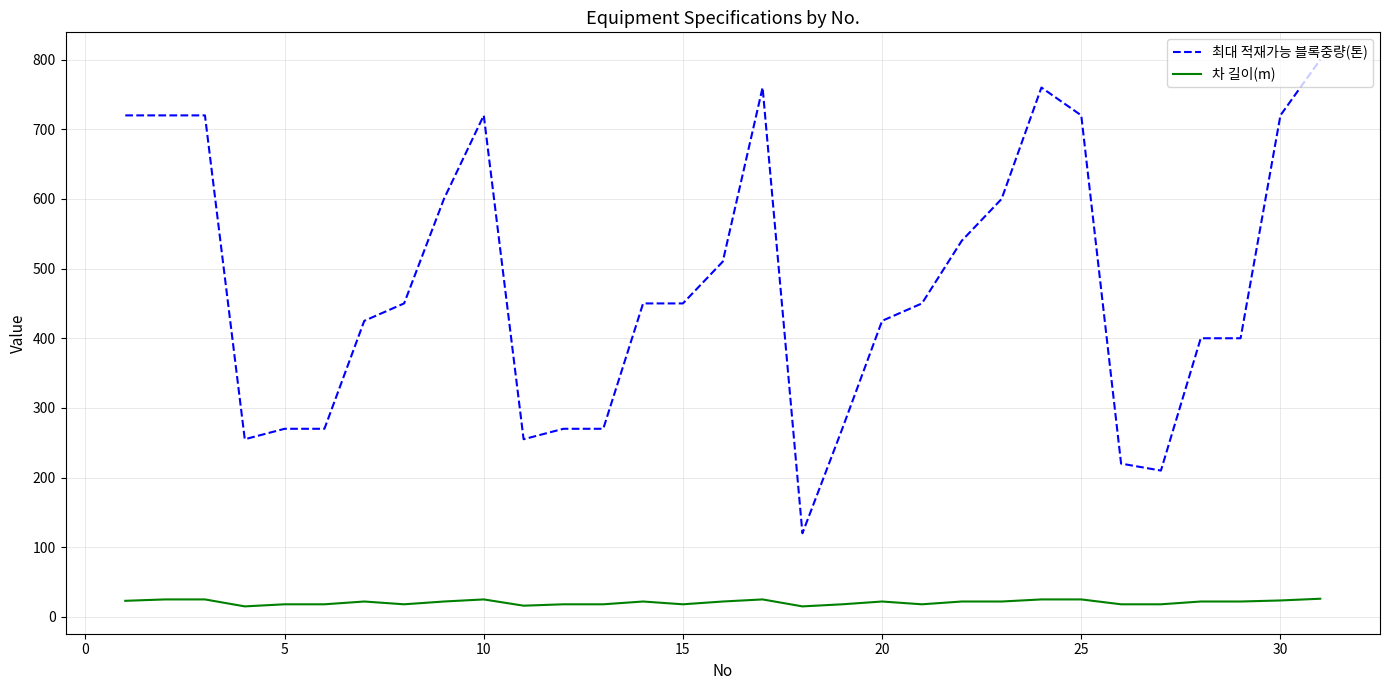

True or false: 최대 적재가능 블록중량(톤) has more than 2 interior local peaks.

True